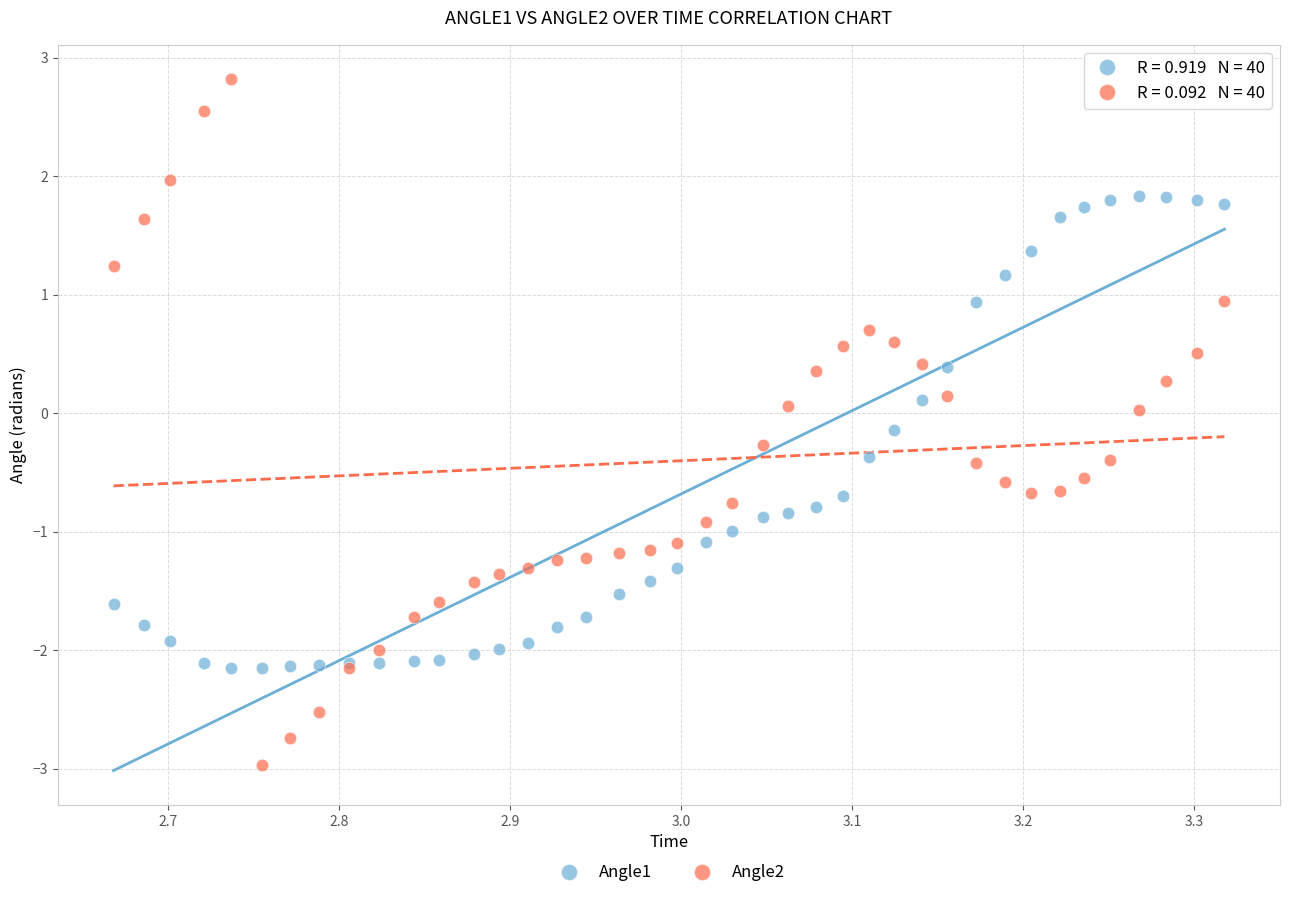

Which series has the largest Y range (max minus min)?

Angle2